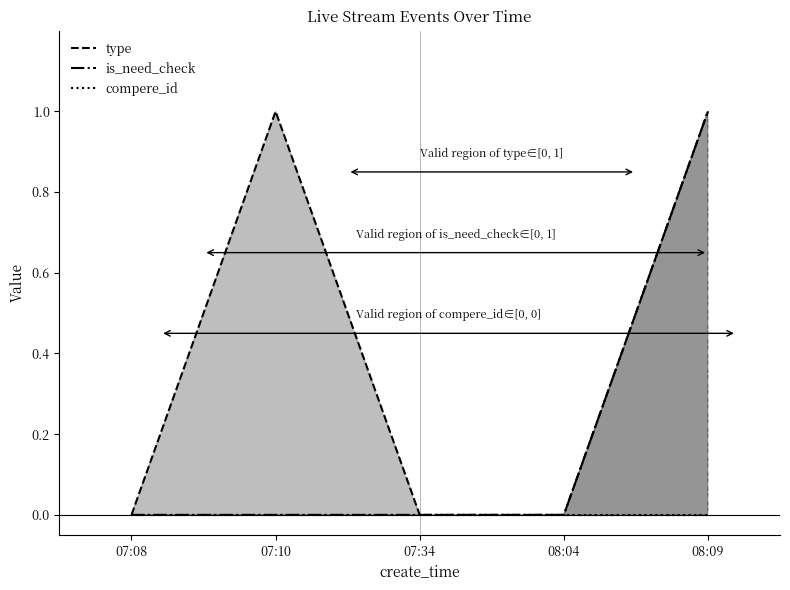

Where is the first local maximum for type?

07:10